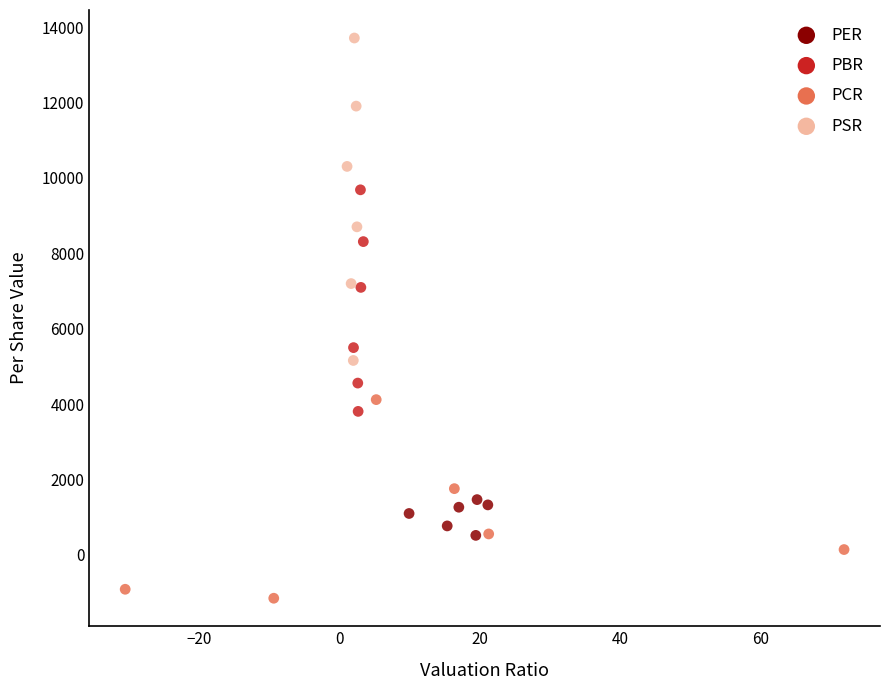

Which series has the largest Y range (max minus min)?

PSR